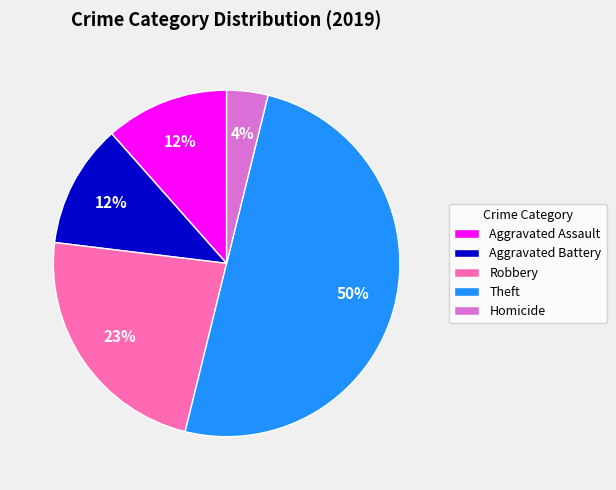

Combined, do Aggravated Battery and Theft account for over 50%?

Yes